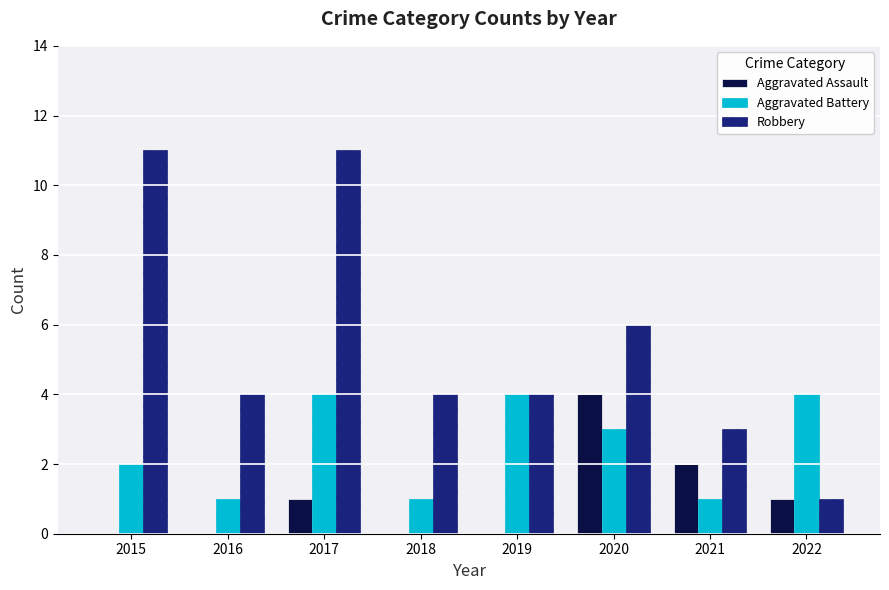

Count the number of categories in the chart.

8